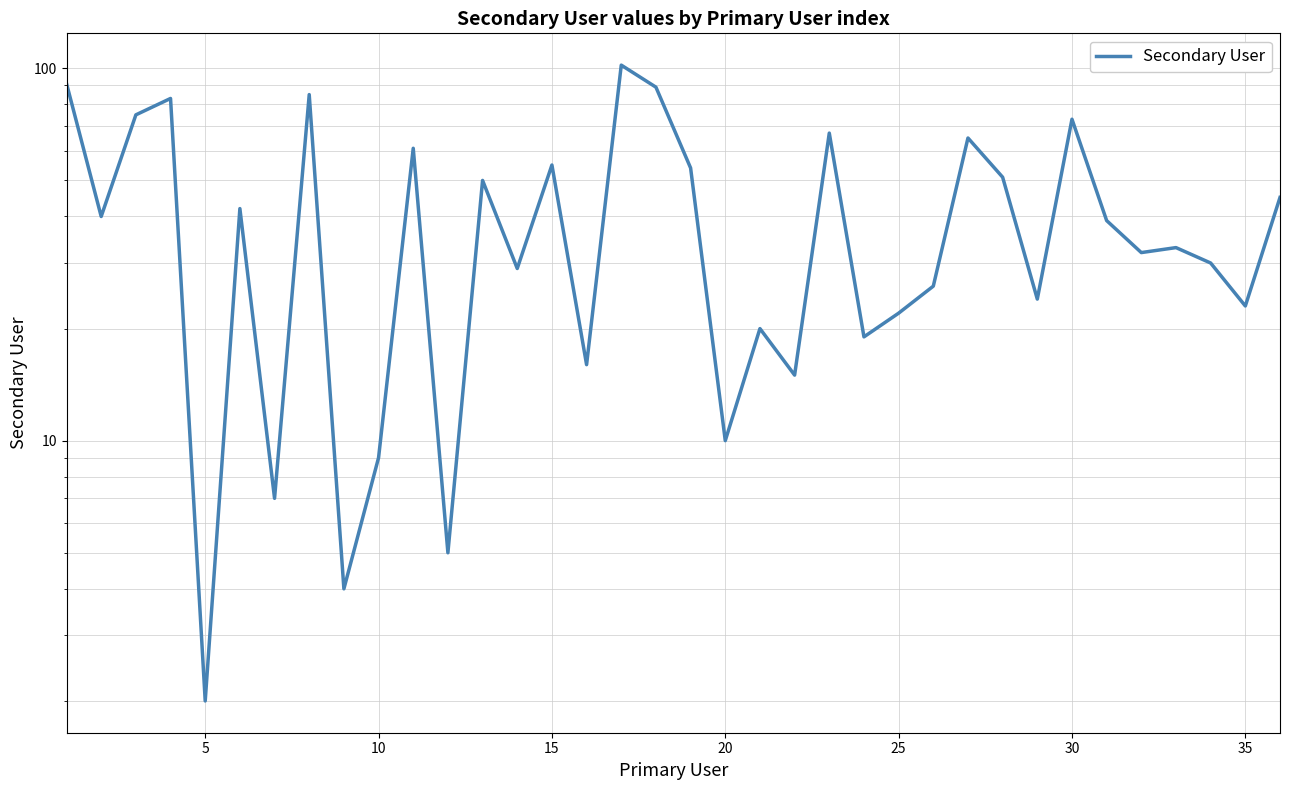

What is the value of the 17th point from the left?

102